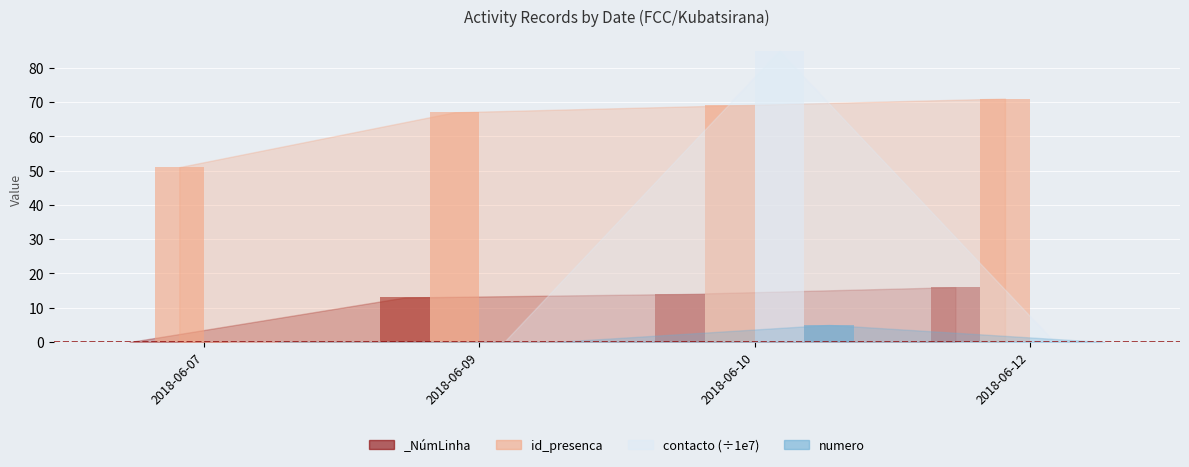

What is the approximate value of id_presenca at 2018-06-07?

51.0